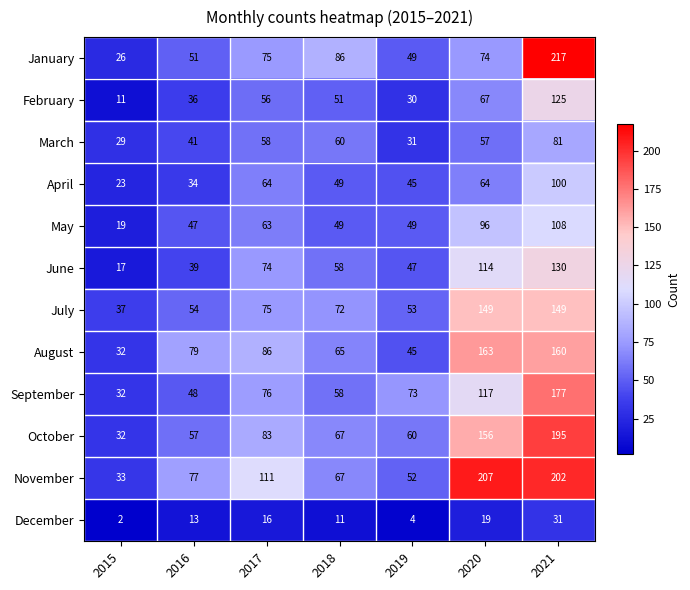

What is the smallest value displayed?

2